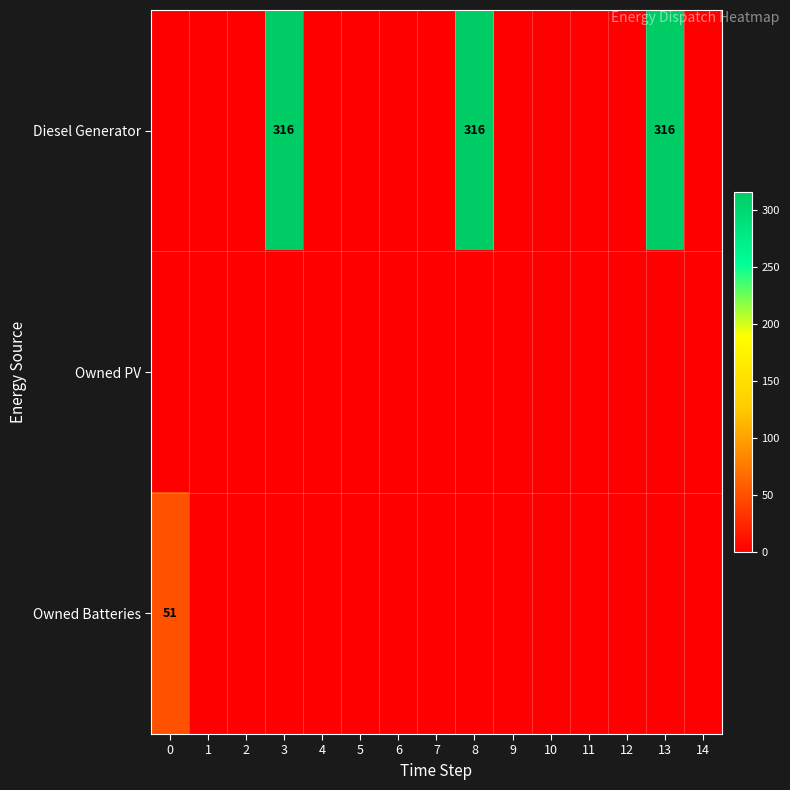

Where is Owned Batteries nearest to the value 25?

1